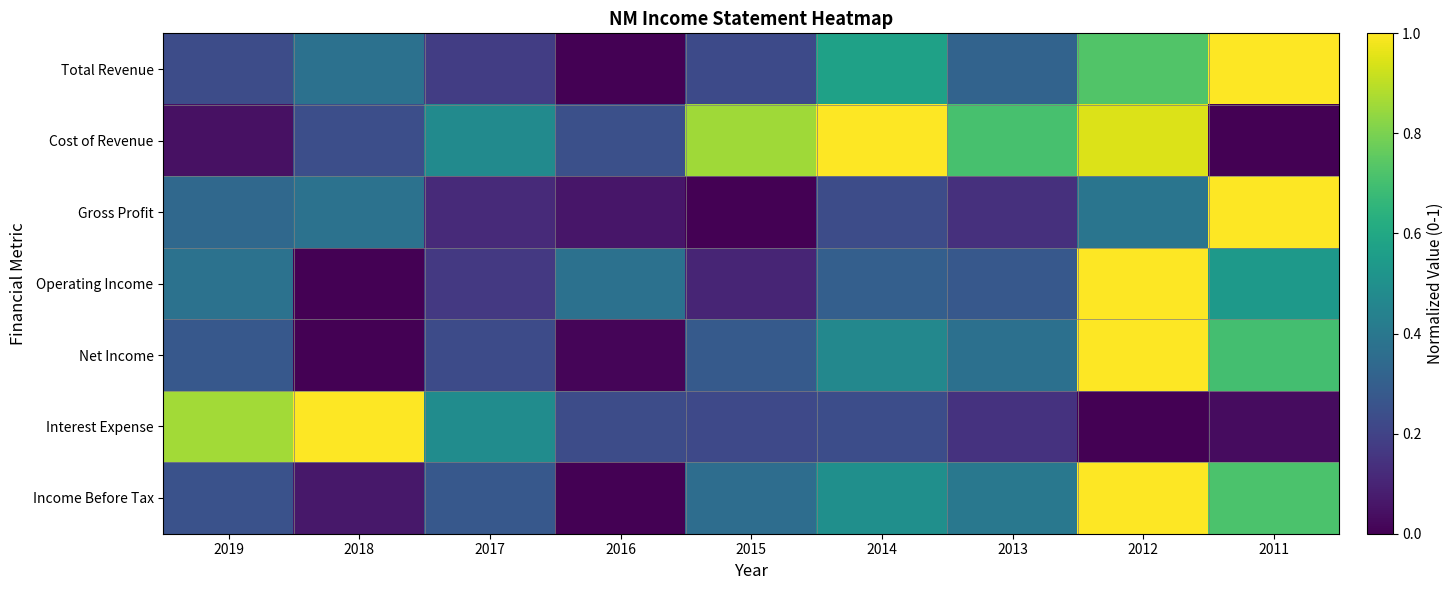

Which series changed the most between 2015 and 2011?

Gross Profit